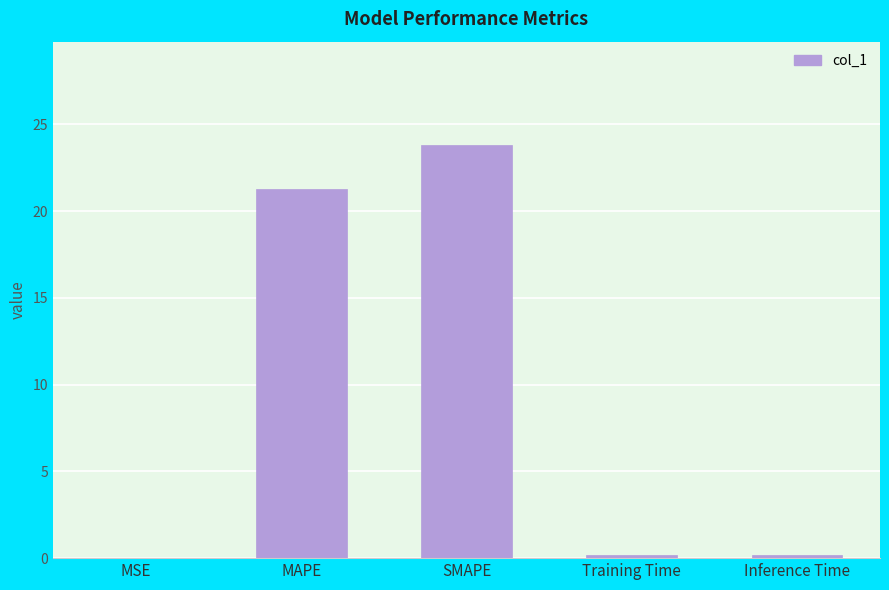

Between SMAPE and Training Time, which is larger?

SMAPE